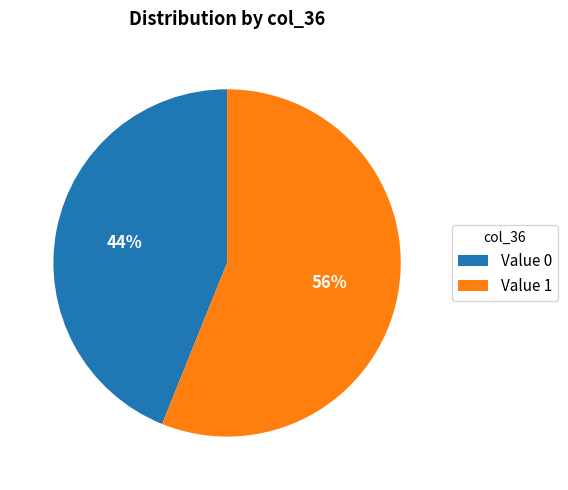

Is the sum of Value 1 and Value 0 greater than half?

Yes